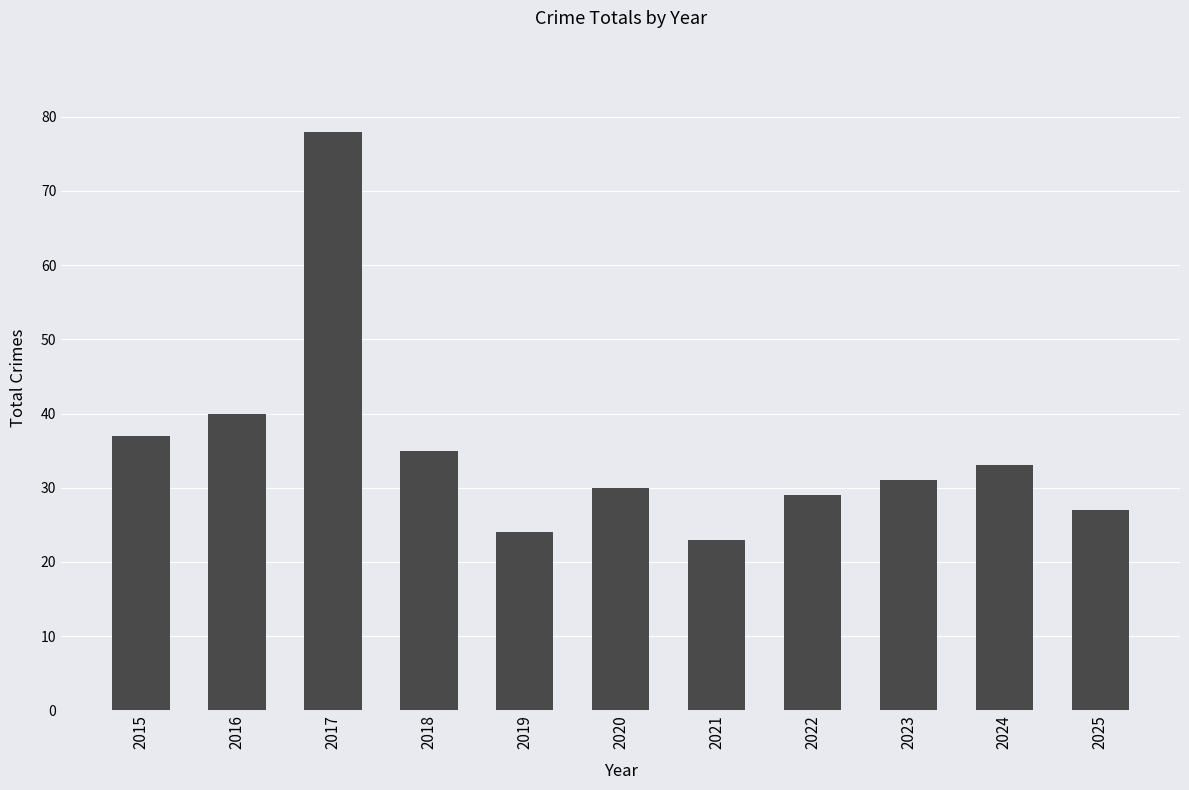

Approximately how many times larger is the value at 2017 compared to 2019?

3.2